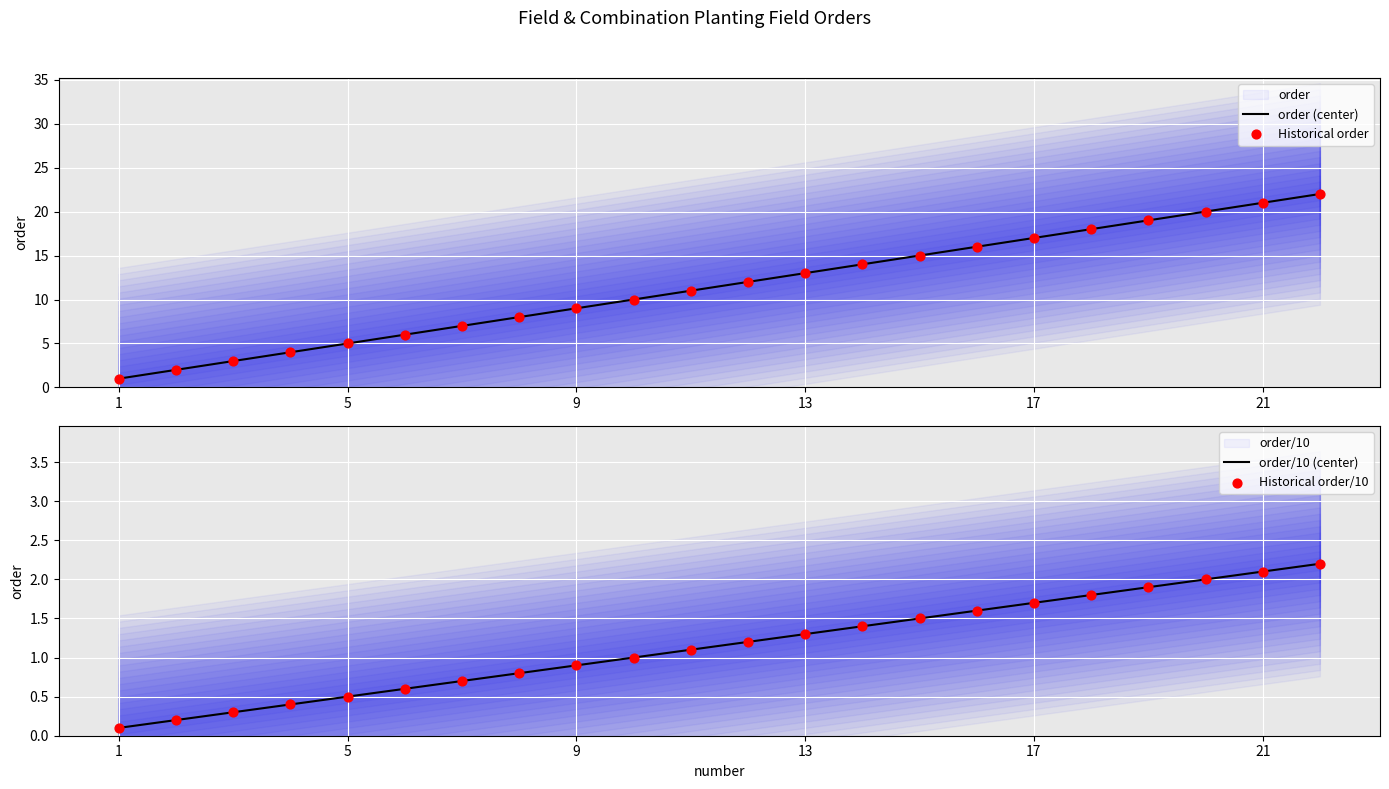

What is the maximum value for order (center)?

22